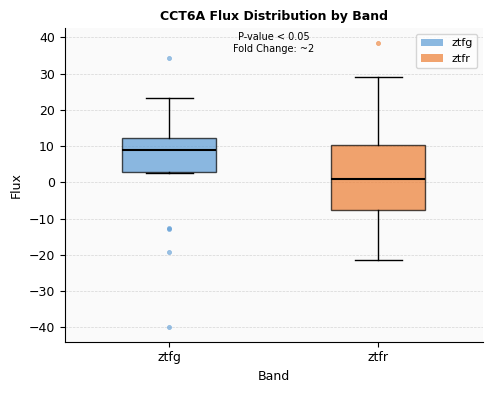

Comparing the boxes themselves (not the whiskers), which one is the tallest?

ztfr